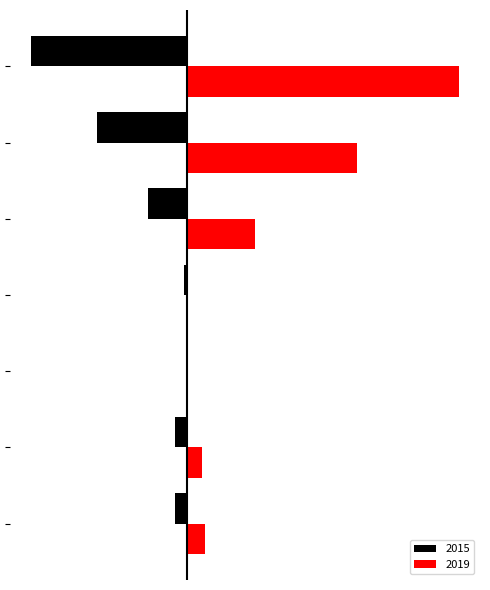

List the labels in order of 2019 value, smallest first.

Arson, Criminal Sexual Assault, Aggravated Battery, Aggravated Assault, Robbery, Theft, Total